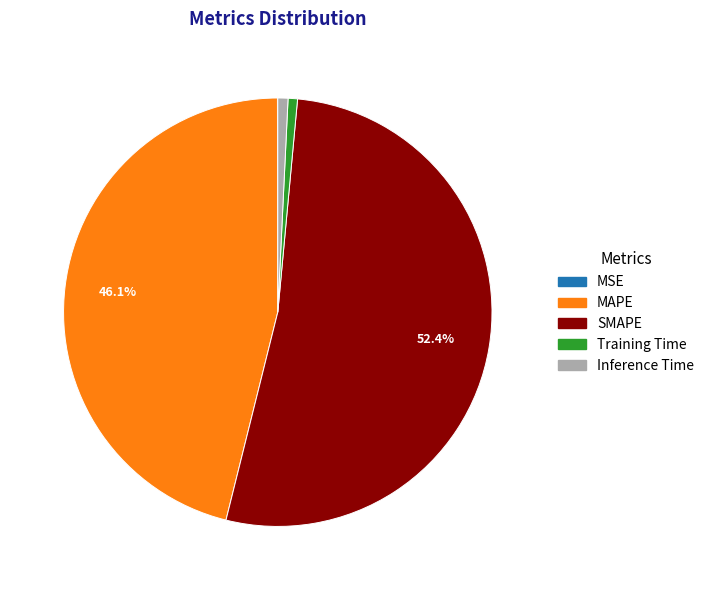

To the nearest percent, what is the difference between the largest and smallest slice percentages?

52%